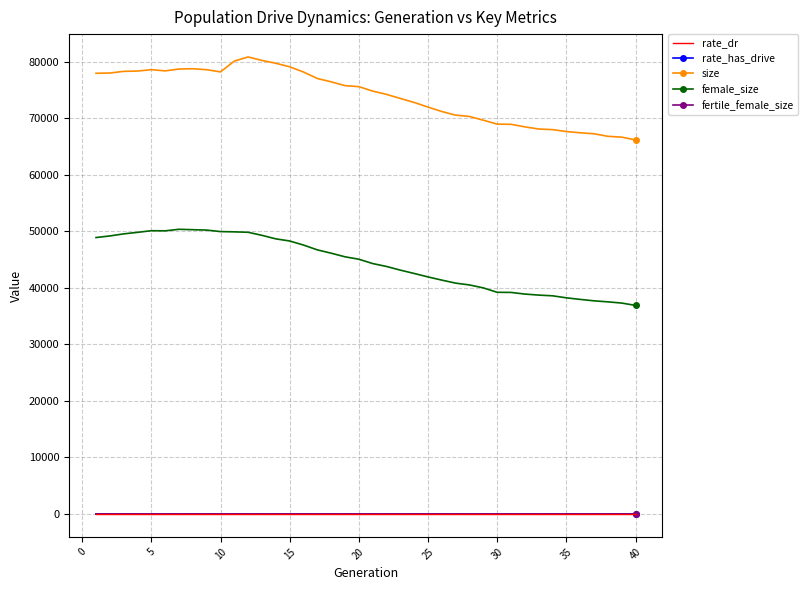

True or false: rate_dr and size cross at least once.

False